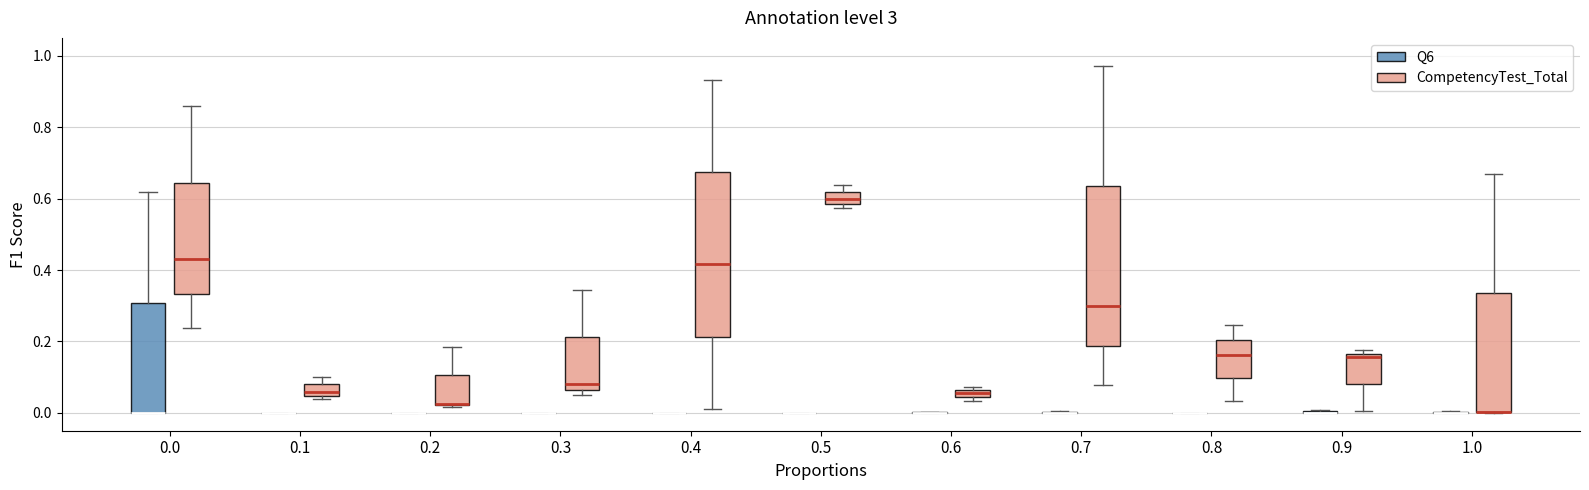

Where is the upper edge of the box for 0.3 (CompetencyTest_Total) on the y-axis? The values are not printed on the chart, so give them approximately, as read against the axis.

0.22